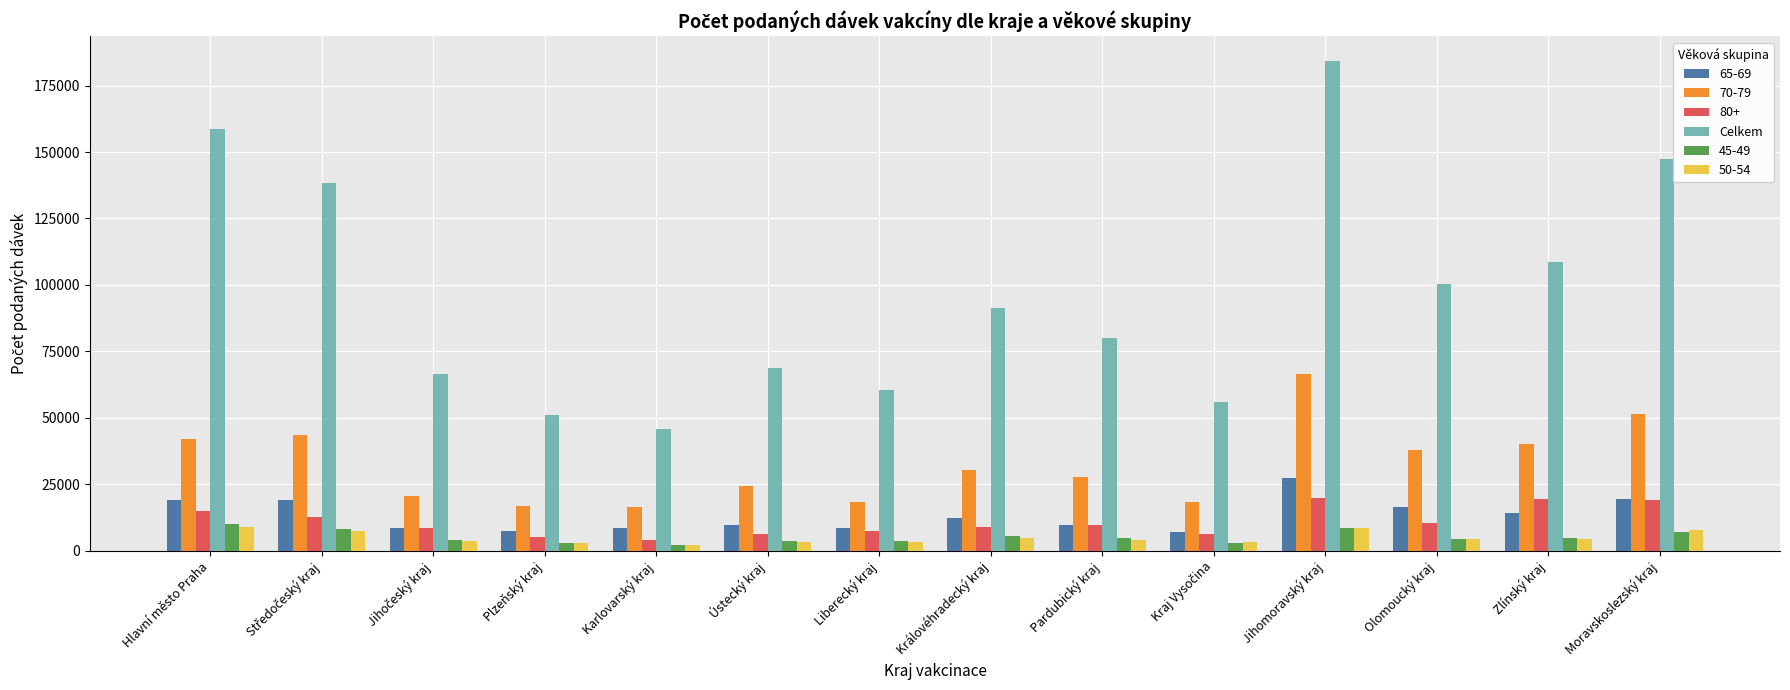

Is it true that Celkem equals 131566 at Pardubický kraj?

False